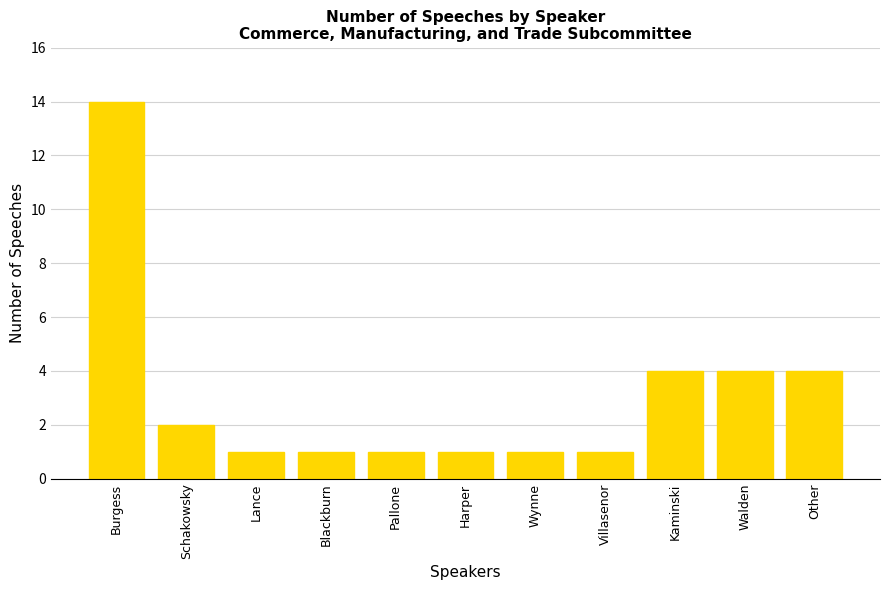

What is the smallest value displayed?

1